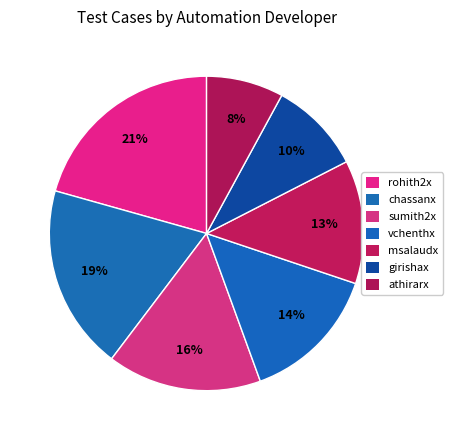

Combined, what portion of the pie is msalaudx and athirarx?

20.6%